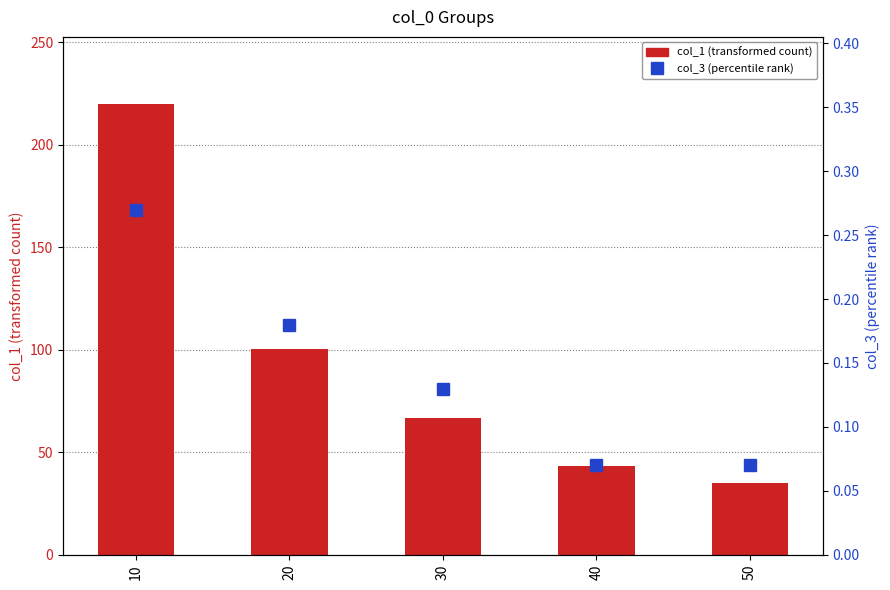

The value of col_1 (transformed count) at 50 is 35.0. True or false?

True